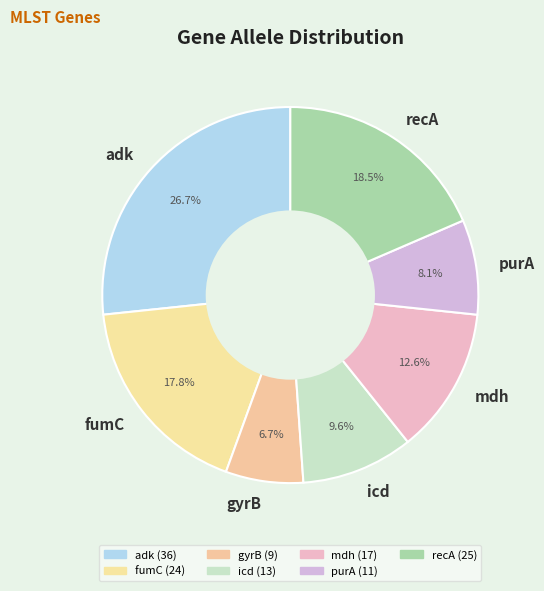

What percentage is the purA slice, to the nearest percent?

8%